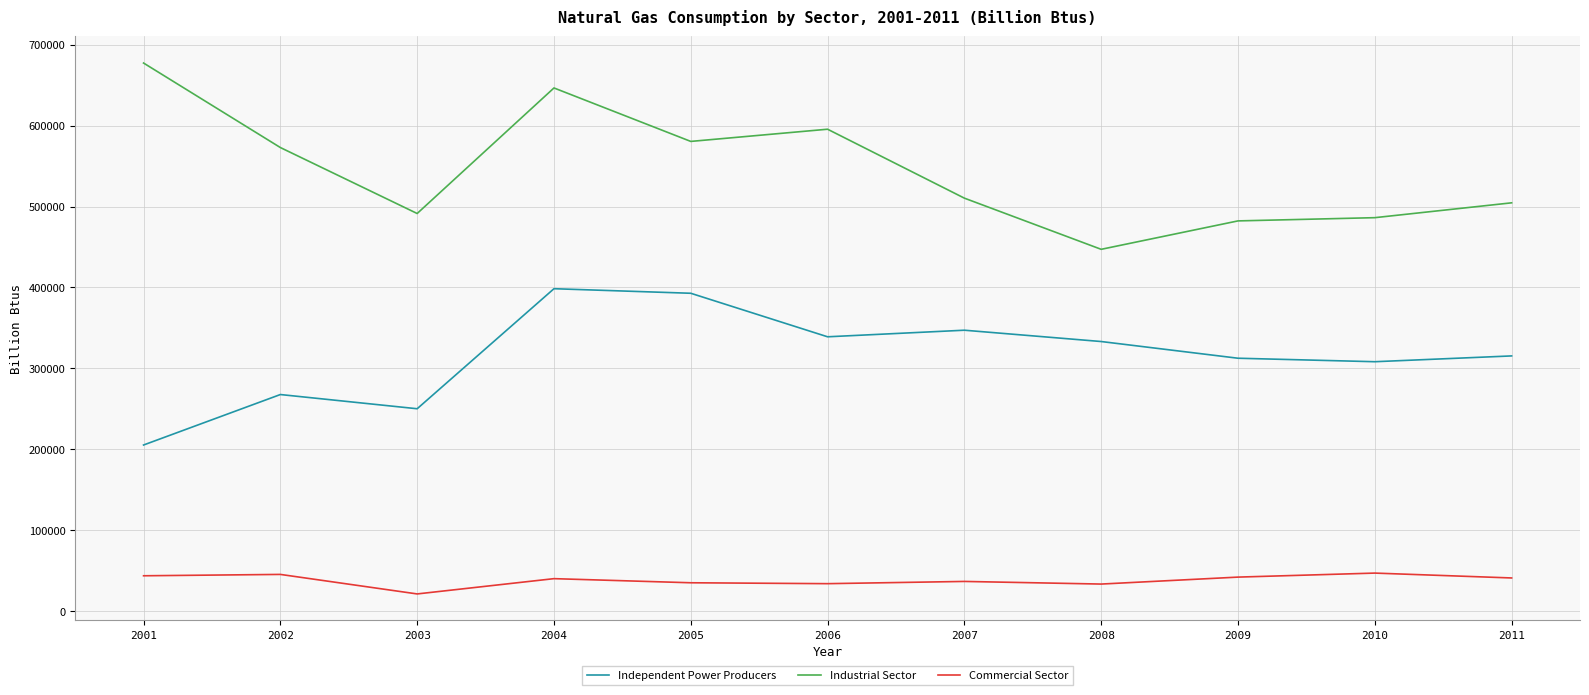

How many series are shown in this chart?

3